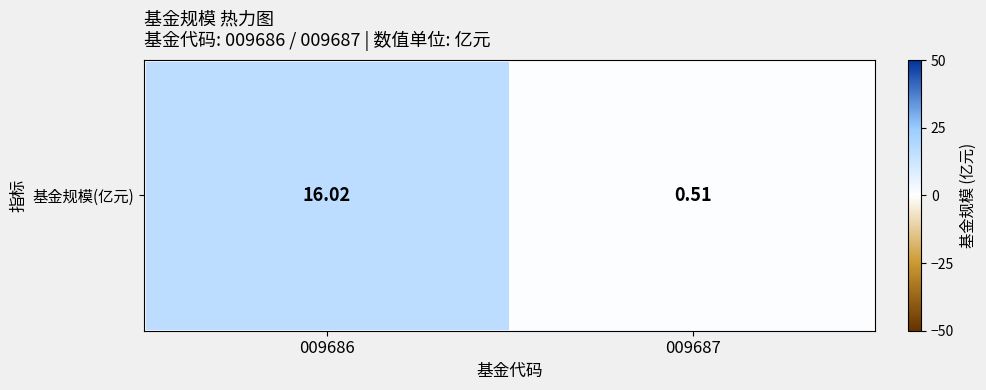

The chart shows a value of 0.5 at 009687. True or false?

True